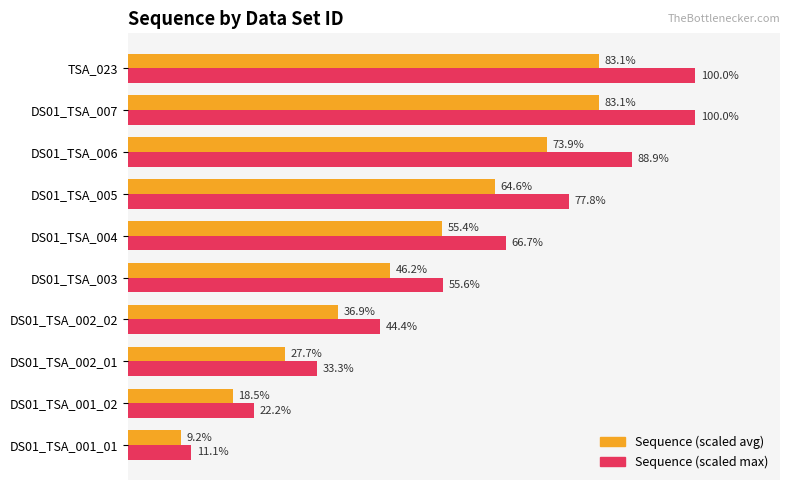

Rank the series by their maximum value, from lowest to highest.

Sequence (scaled avg), Sequence (scaled max)